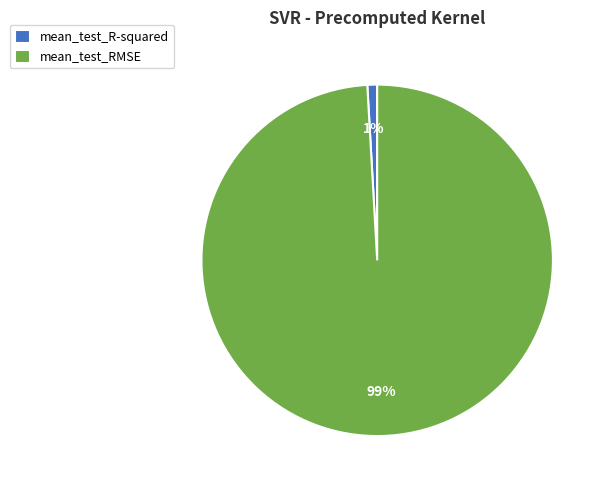

Count the number of slices in the pie.

2